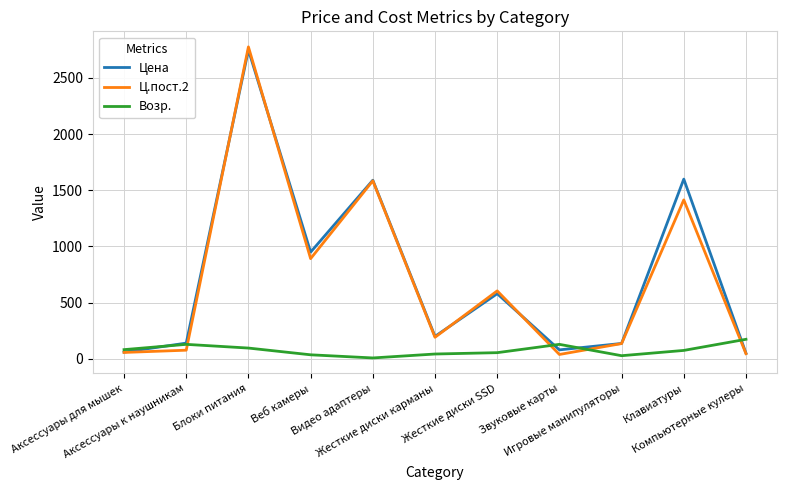

Which series has the largest range (max minus min)?

Ц.пост.2